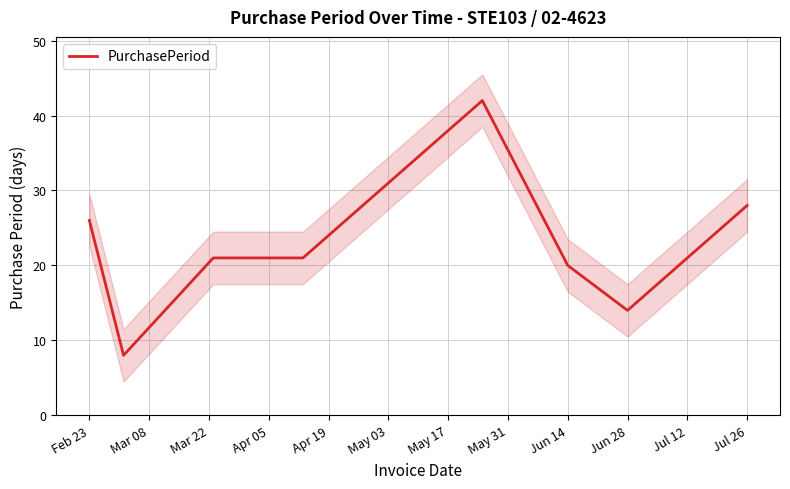

Does the chart display data point markers on the line(s)?

No